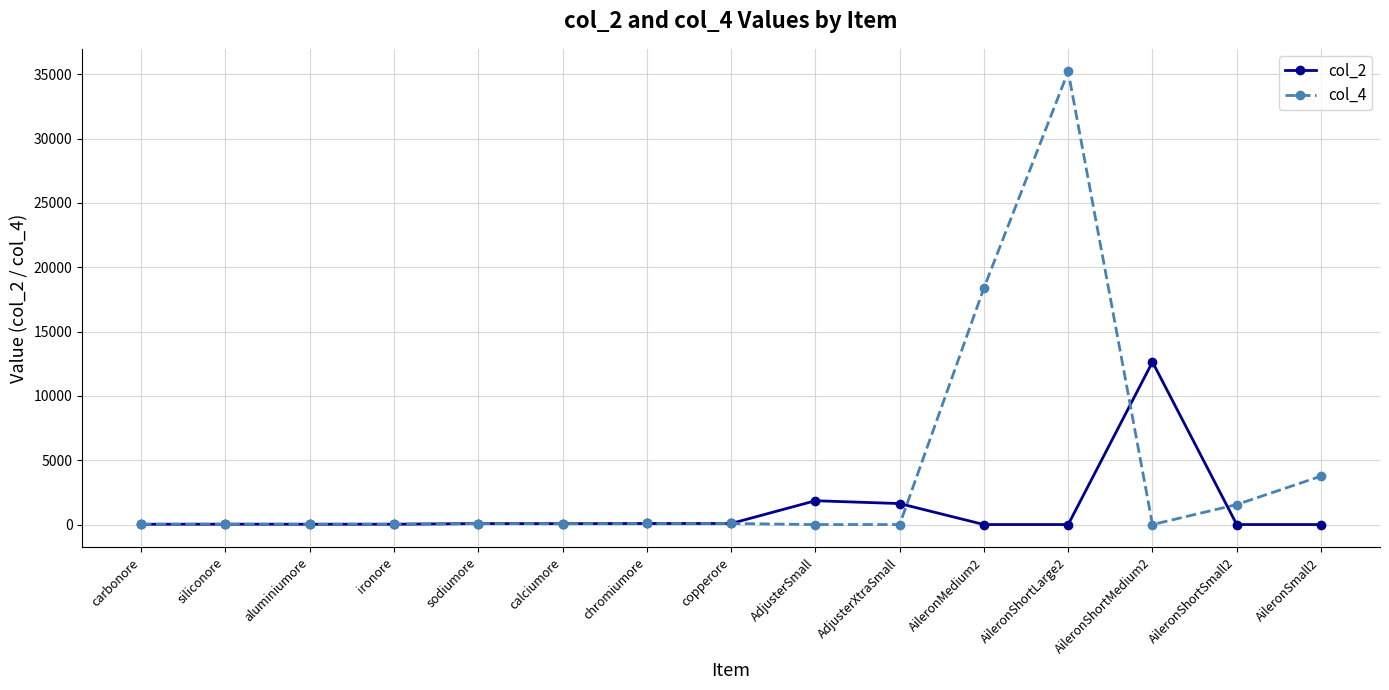

Which series has the largest total across all categories?

col_4